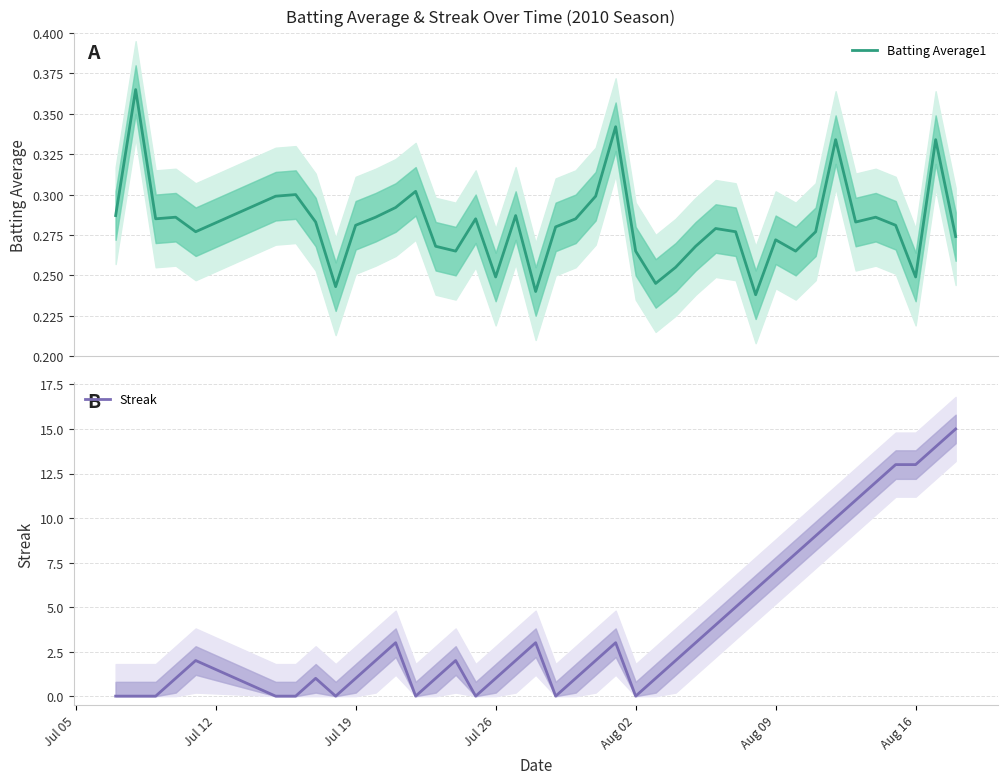

Does the chart display data point markers on the line(s)?

No